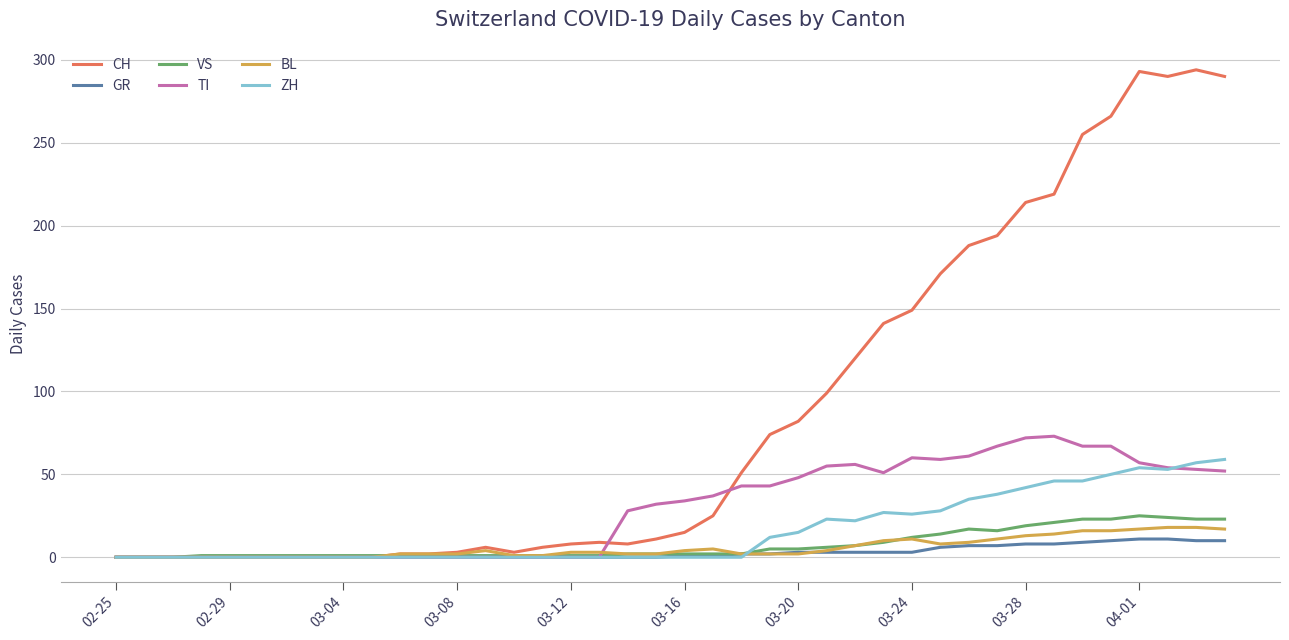

What is the maximum value shown in the chart?

294